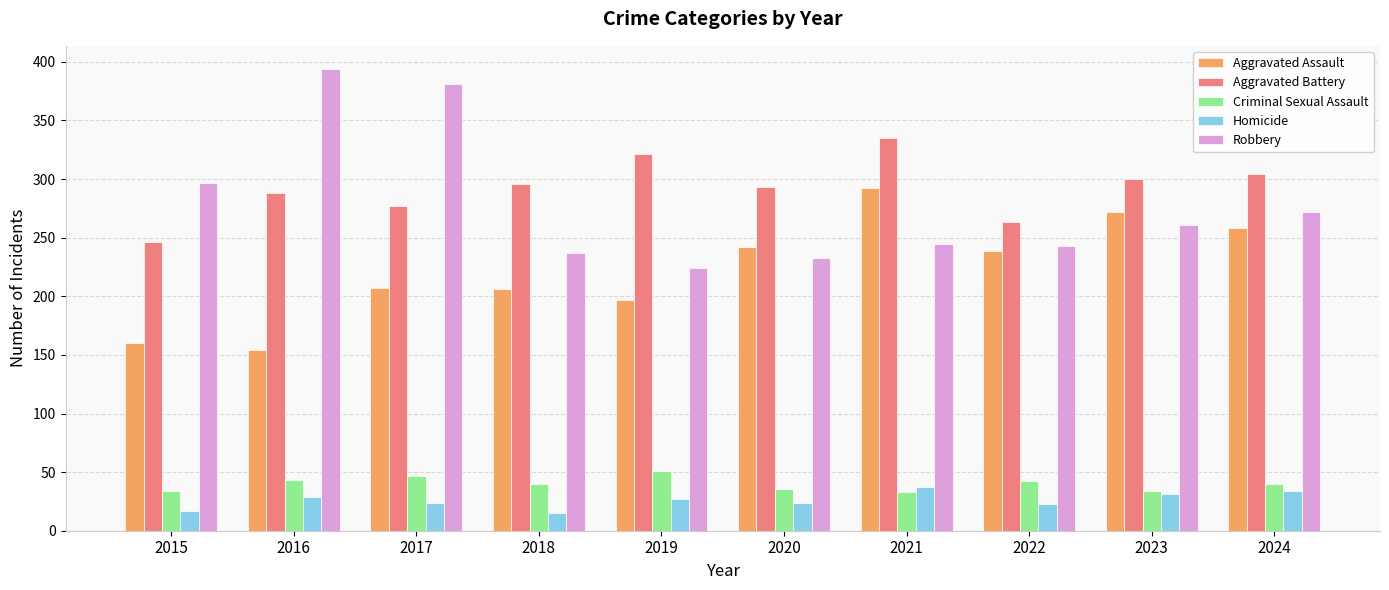

Is it true that Criminal Sexual Assault equals 62 at 2024?

False